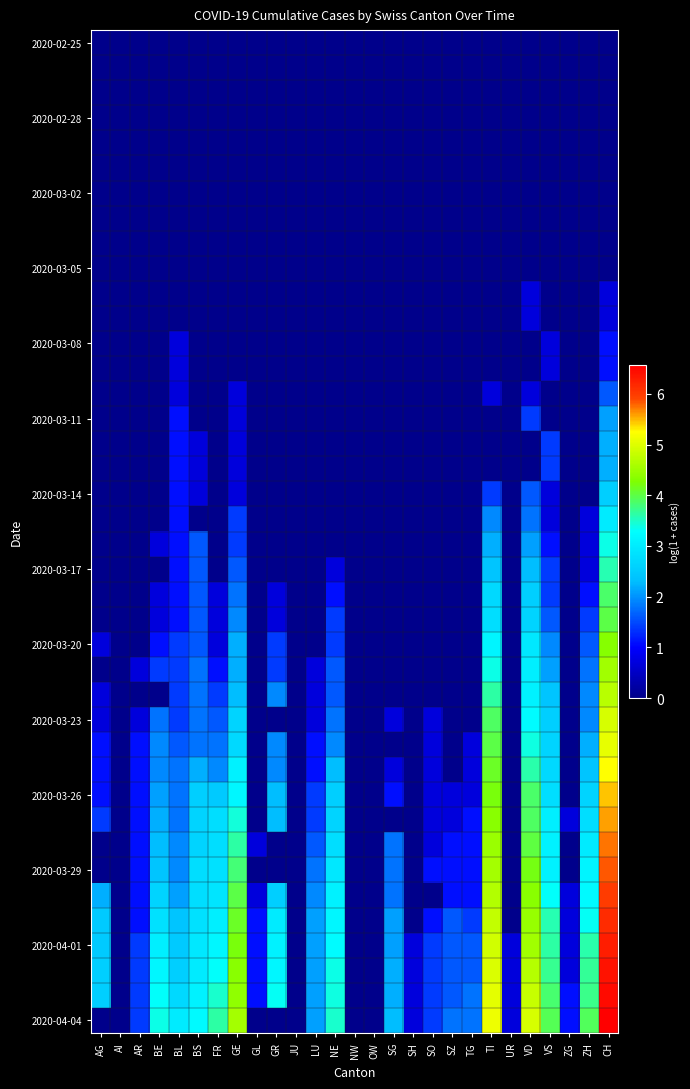

How many data points does each series have?

27